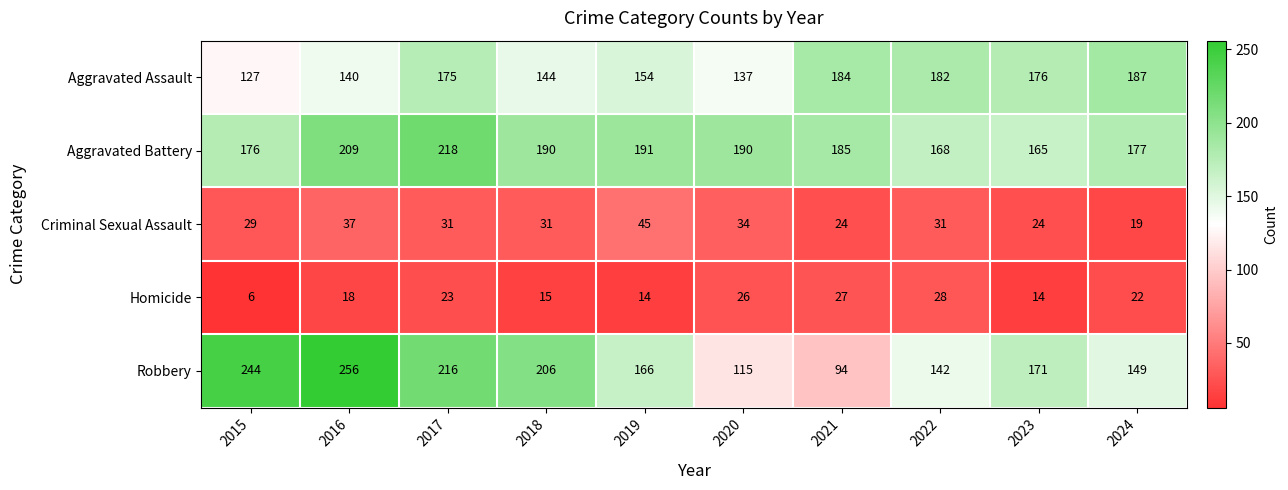

Which series has the widest spread of values?

Robbery